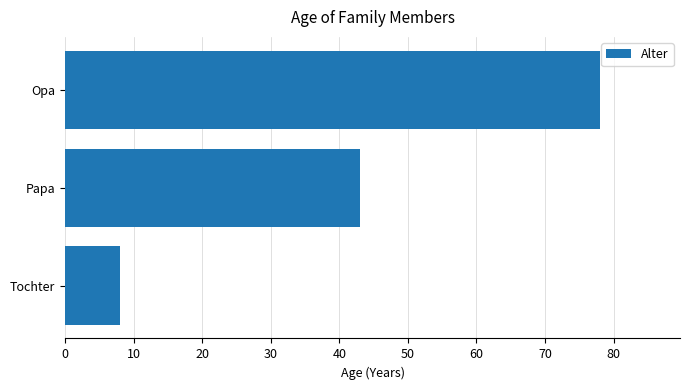

At which category does the chart reach its minimum across all series?

Tochter